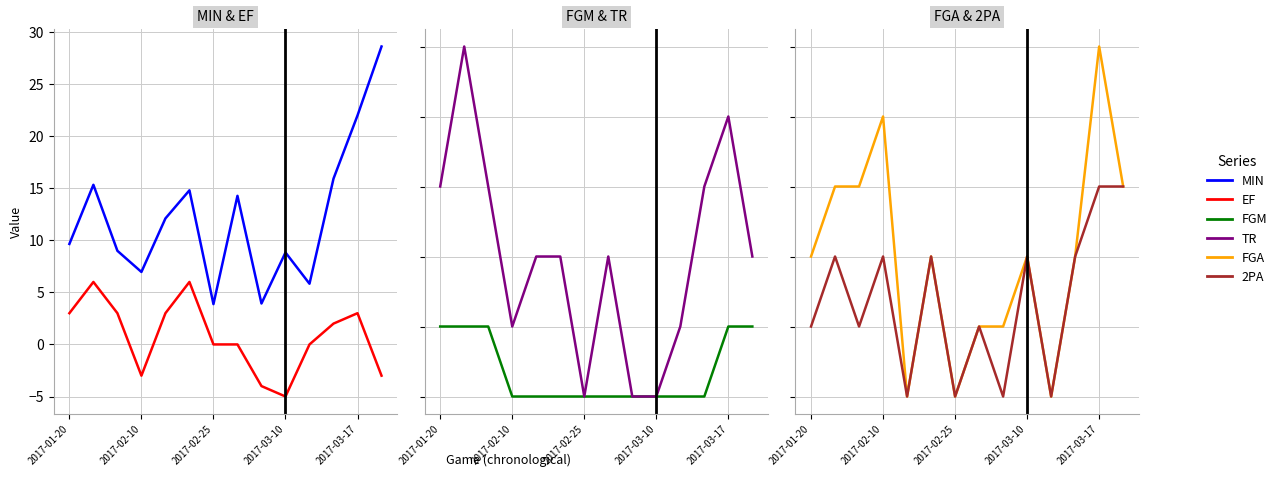

Is the value of FGM at 2017-02-25 greater than the value of 2PA at 11?

No